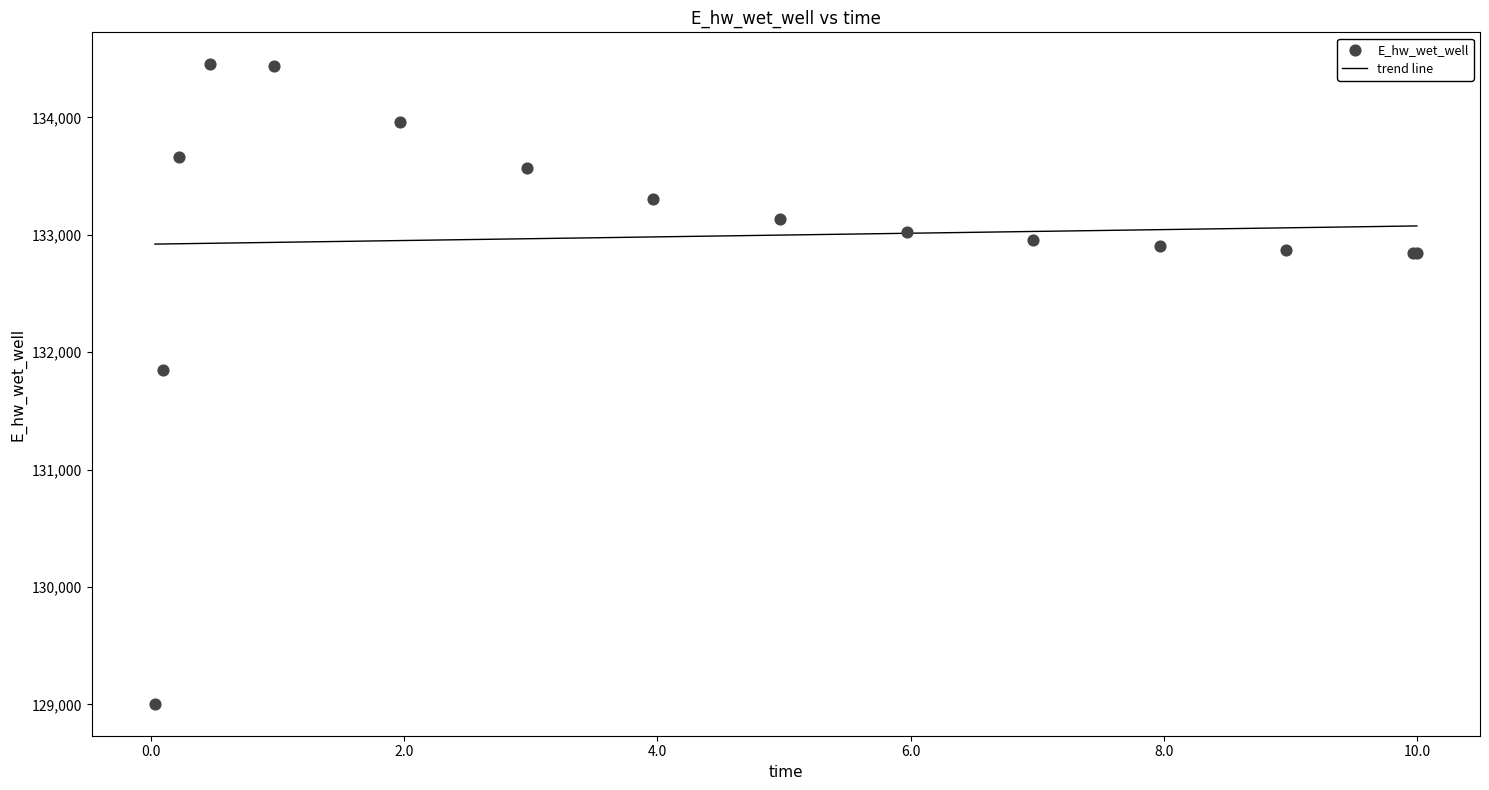

What Y value in the scatter plot is closest to 131728?

131846.7